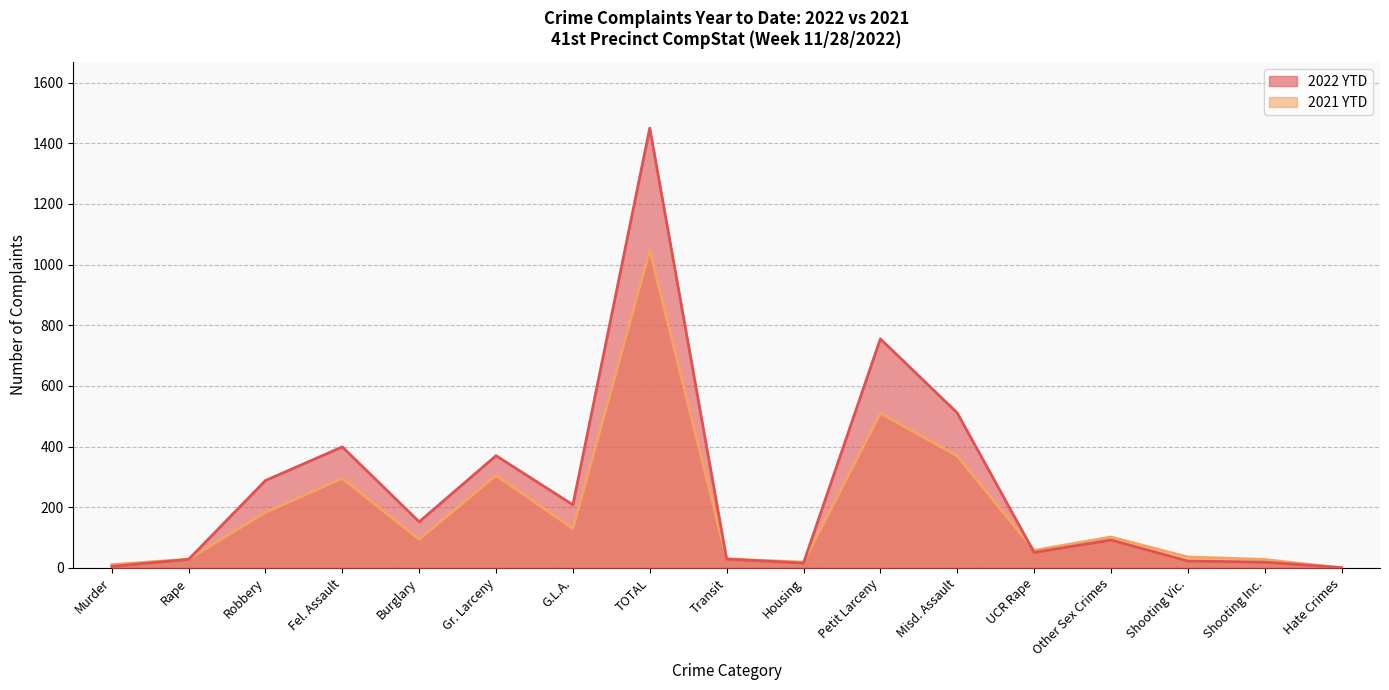

What is the spread (max minus min) of values at G.L.A.?

78